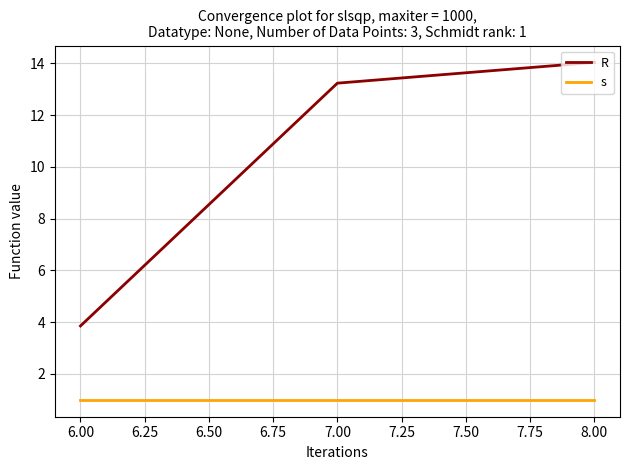

How many series are shown in this chart?

2